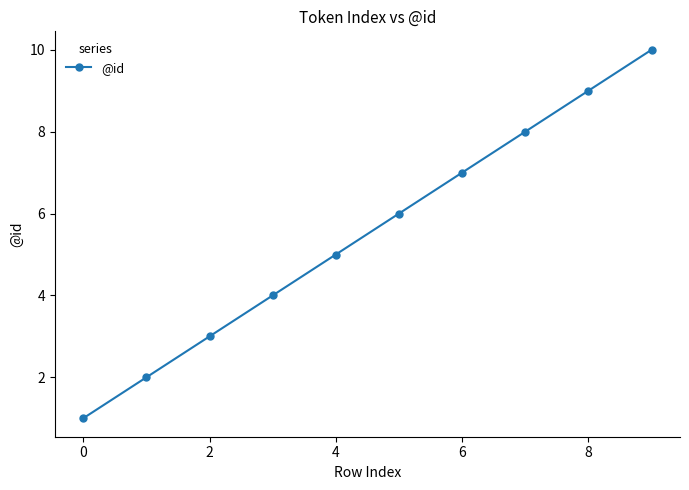

What is the minimum value shown in the chart?

1